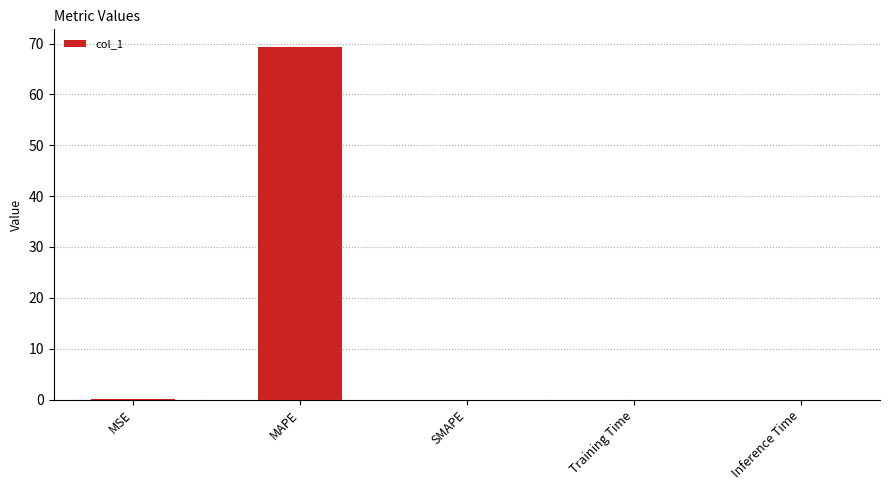

Which has a higher value, Training Time or MAPE?

MAPE